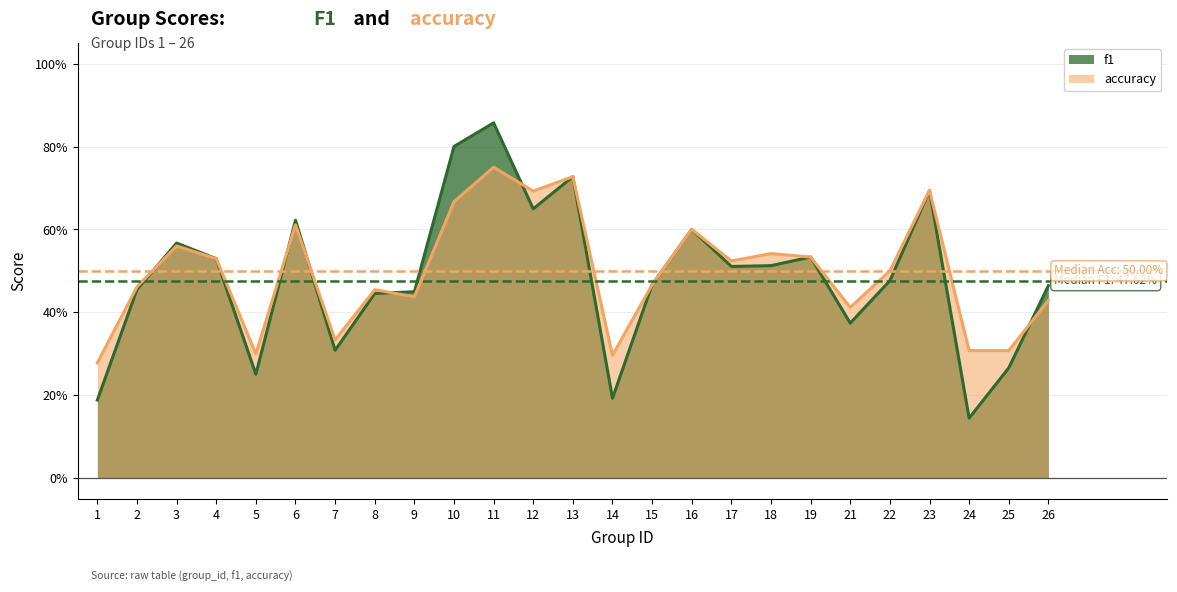

How many interior local valleys does the accuracy series have?

7